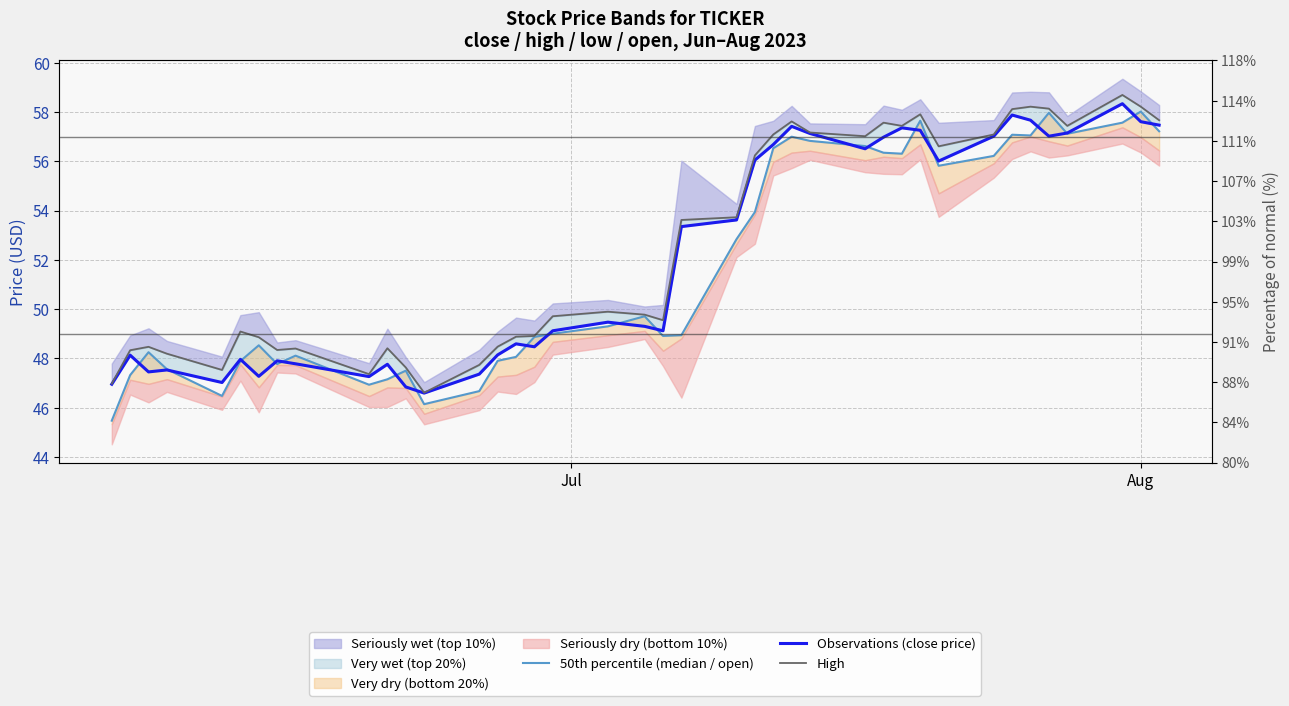

How many categories are shown in the chart?

40